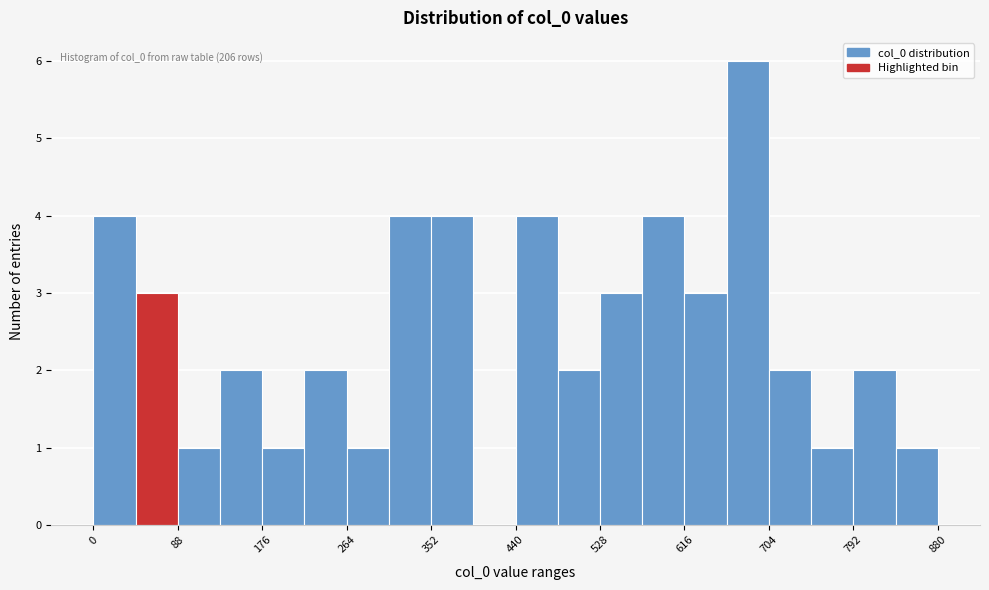

Which range on the x-axis has the tallest bar?

660 to 704